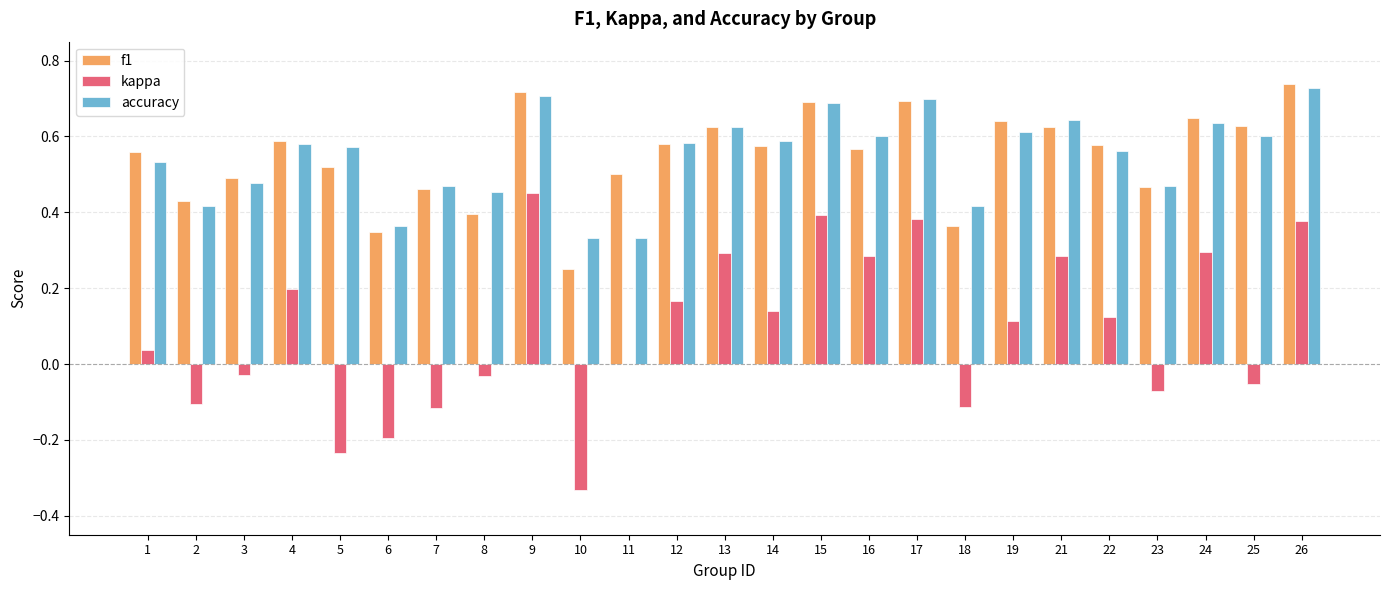

The kappa series shows 0.5 at 11. True or false?

False